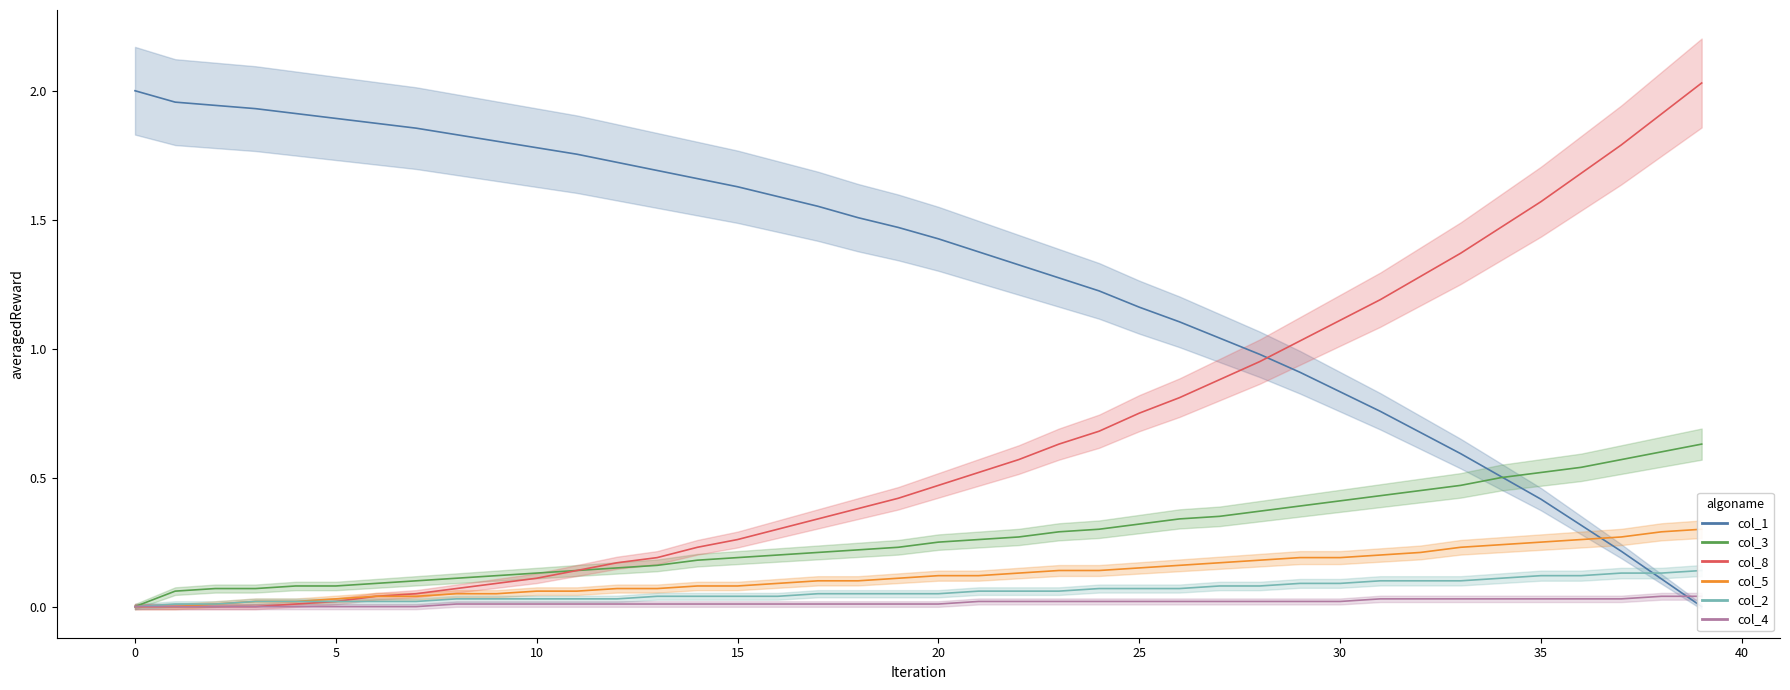

The col_2 series shows 0.0 at col_8. True or false?

True